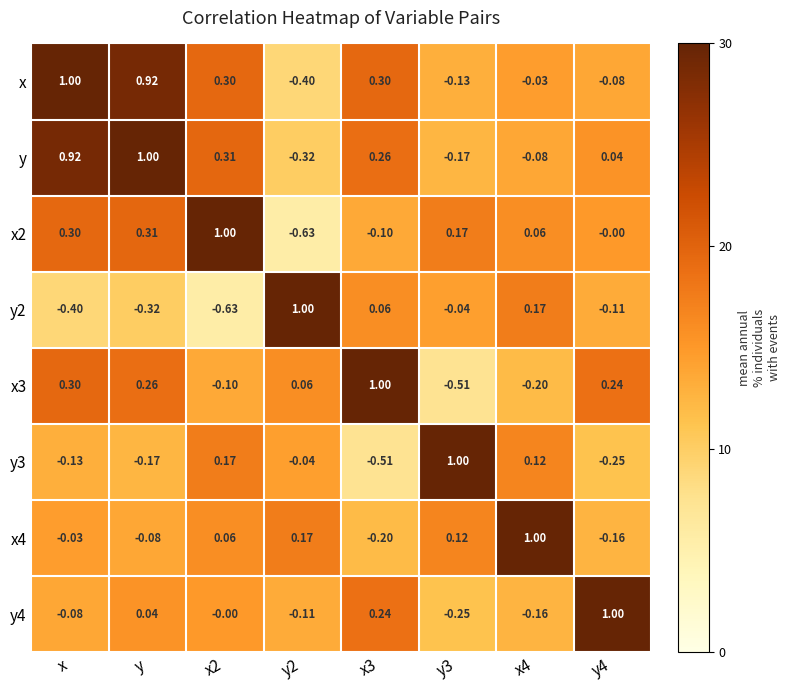

Is the value of x3 at y greater than the value of y4 at x2?

Yes